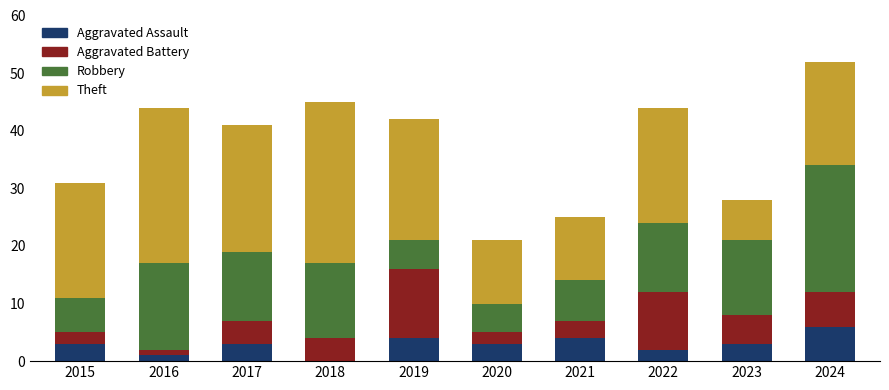

What value does the Aggravated Assault series have at 2017?

3